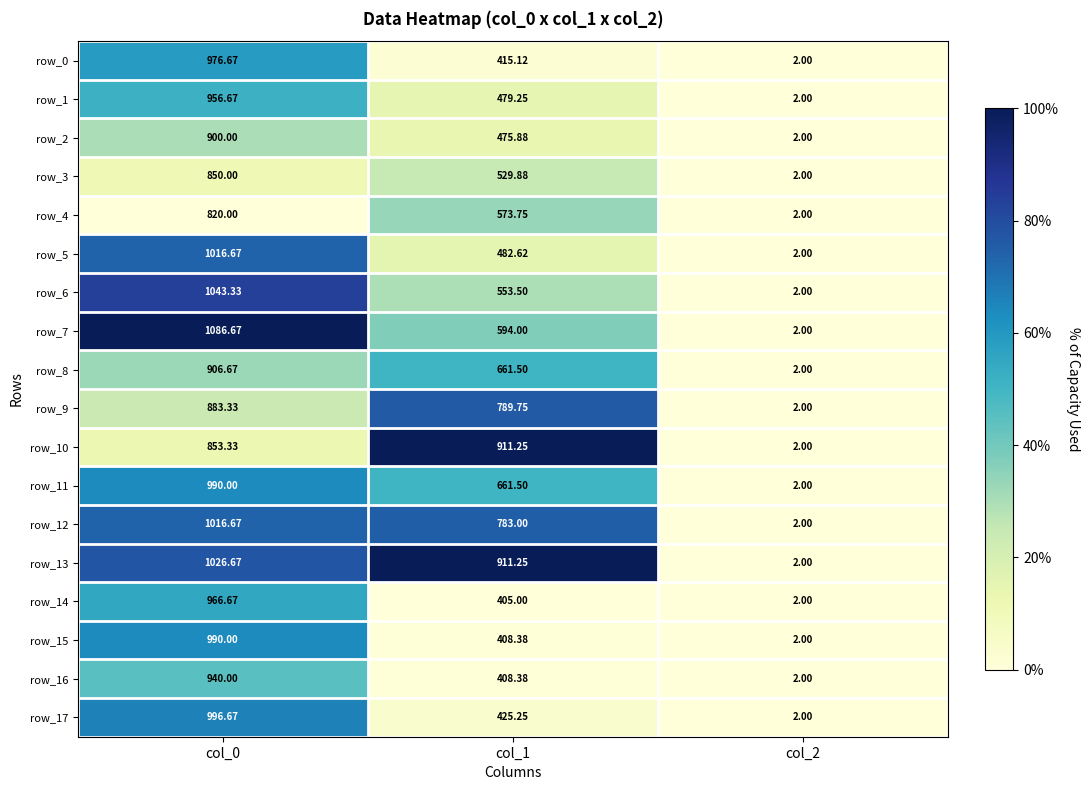

Is the value of row_5 at col_1 greater than the value of row_12 at col_1?

No